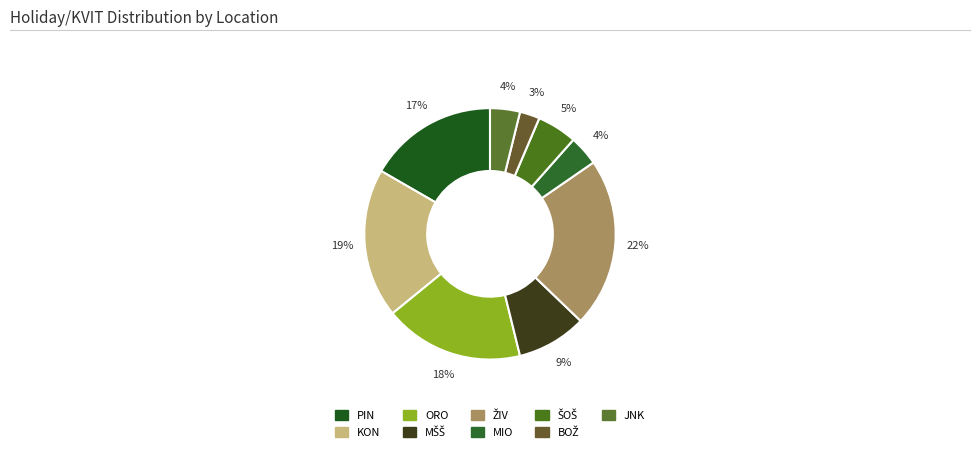

What is the change in value from PIN to KON?

+2